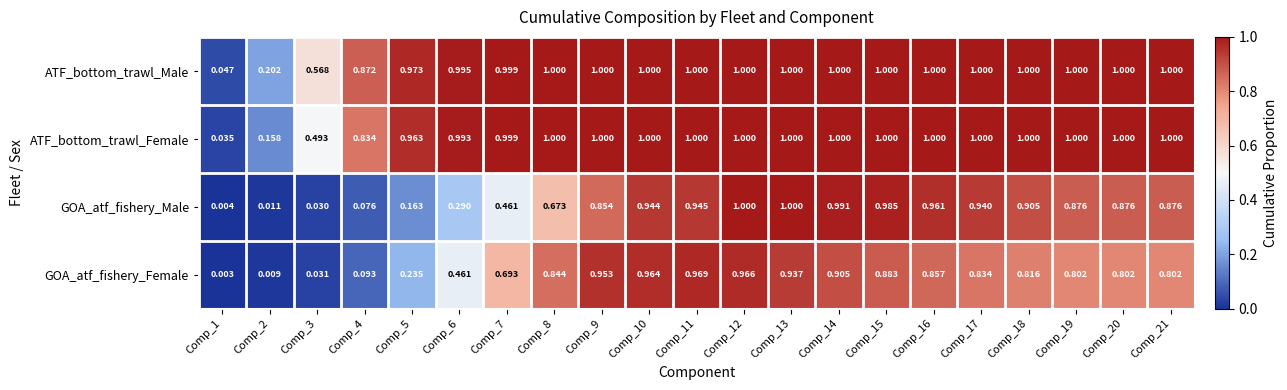

Which series changed the most between Comp_8 and Comp_9?

GOA_atf_fishery_Male